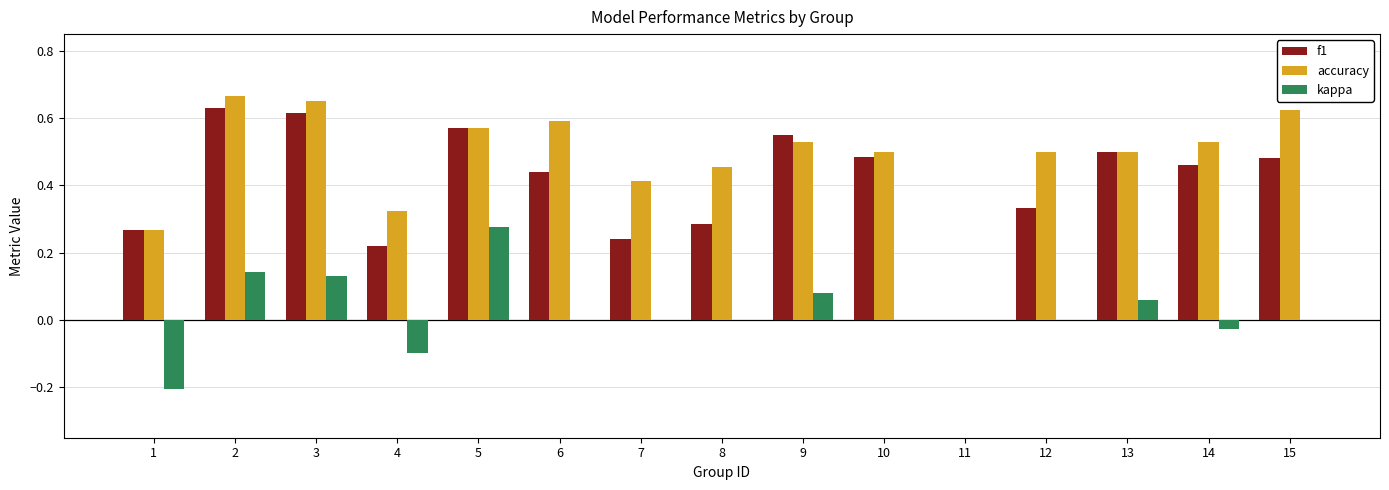

Count the number of categories in the chart.

15